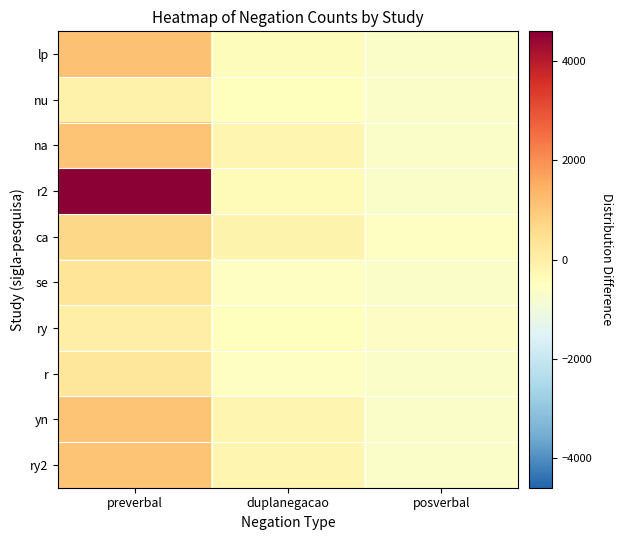

At how many categories does at least one series exceed 1737?

1